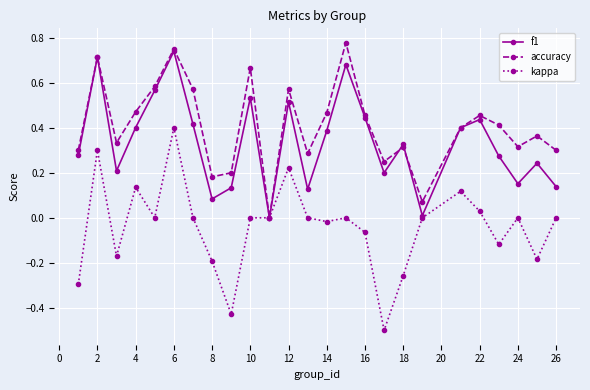

Which series has the largest total across all categories?

accuracy